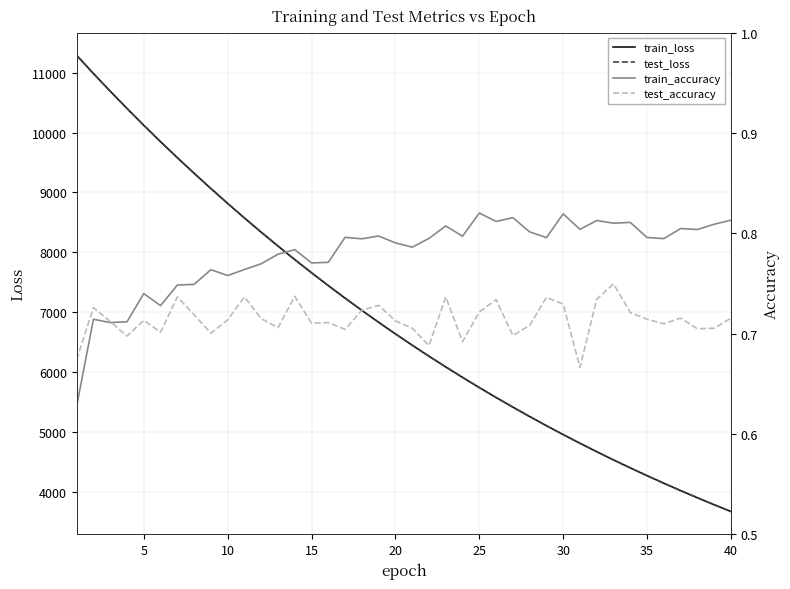

What is the lowest value of the test_loss series?

3676.4